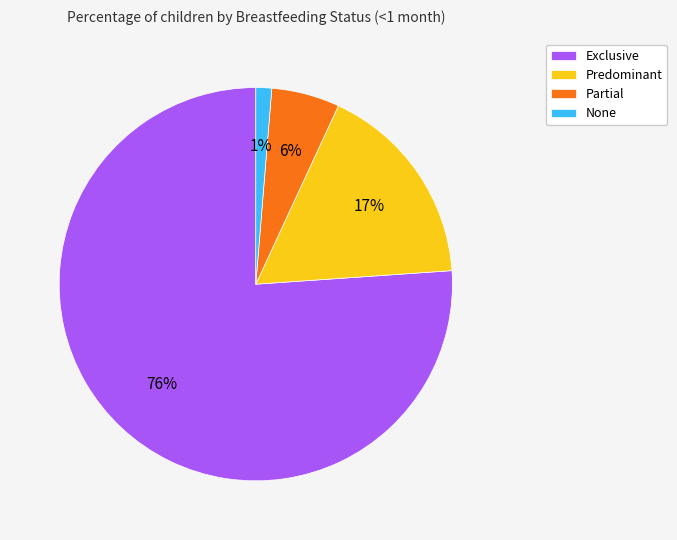

Between None and Predominant, which is larger?

Predominant